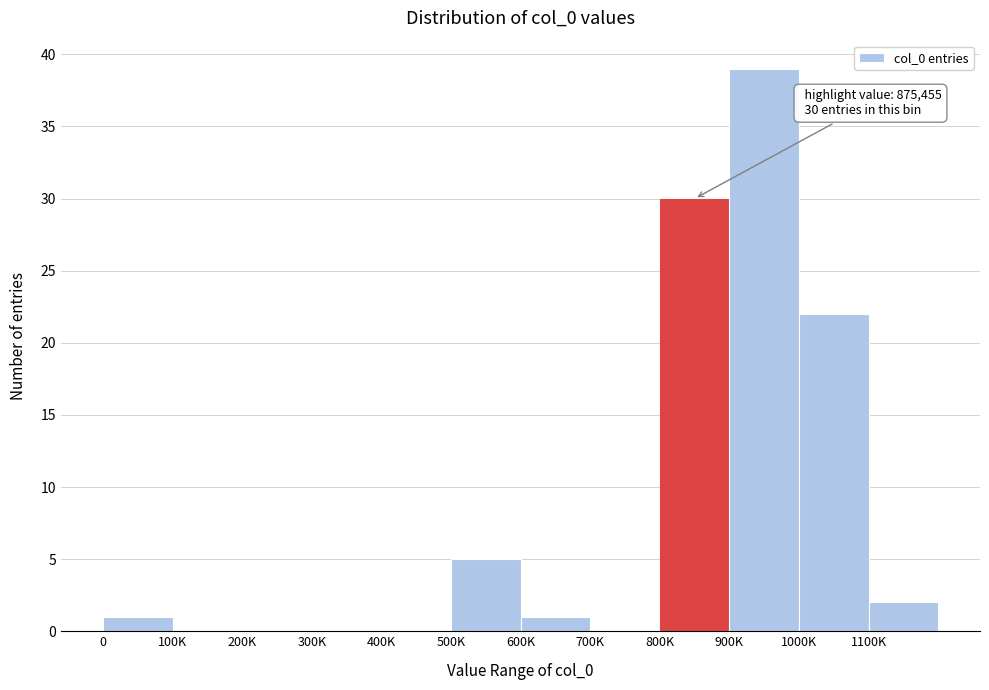

Reading right to left, list all the values displayed in this chart.

1100K=2	1000K=22	900K=39	800K=30	700K=0	600K=1	500K=5	400K=0	300K=0	200K=0	100K=0	0=1